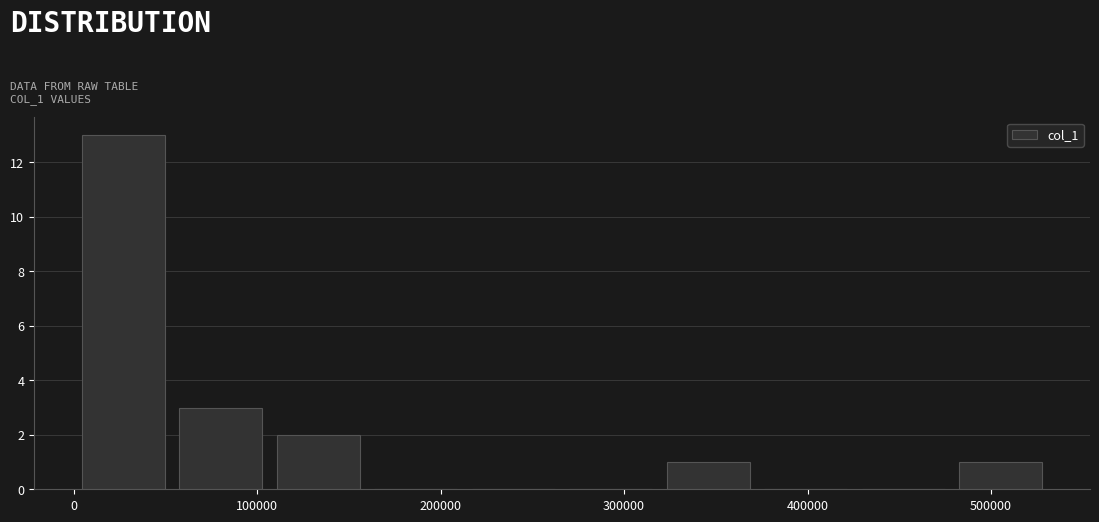

Reading left to right, list every bar in this chart as the range it spans on the x-axis followed by its height. Neither the bar edges nor the heights are printed on the chart, so give them approximately, as read against the axes.

0 to 50000: 13
50000 to 110000: 3
110000 to 160000: 2
160000 to 210000: 0
210000 to 270000: 0
270000 to 320000: 0
320000 to 370000: 1
370000 to 430000: 0
430000 to 480000: 0
480000 to 530000: 1